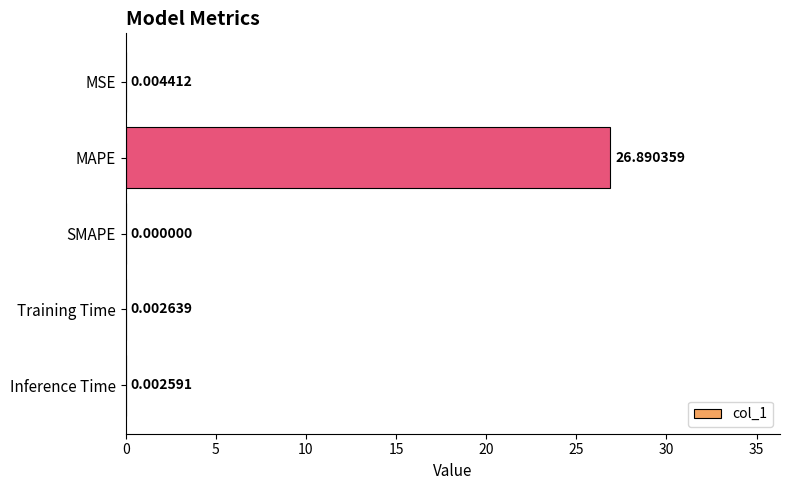

What is the change in value from MSE to MAPE?

+26.9